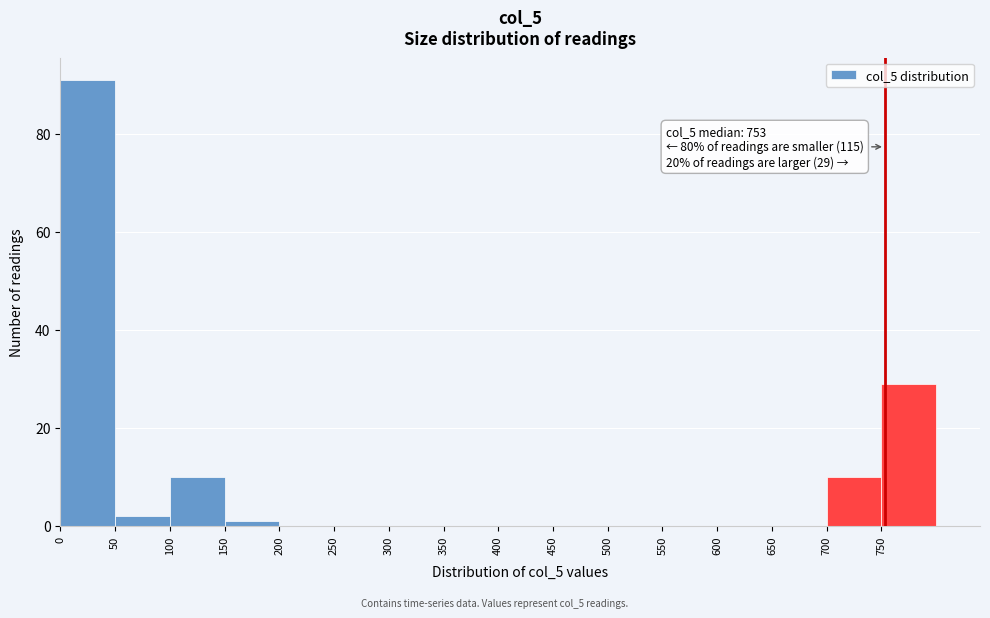

Which range on the x-axis has the tallest bar?

0 to 50